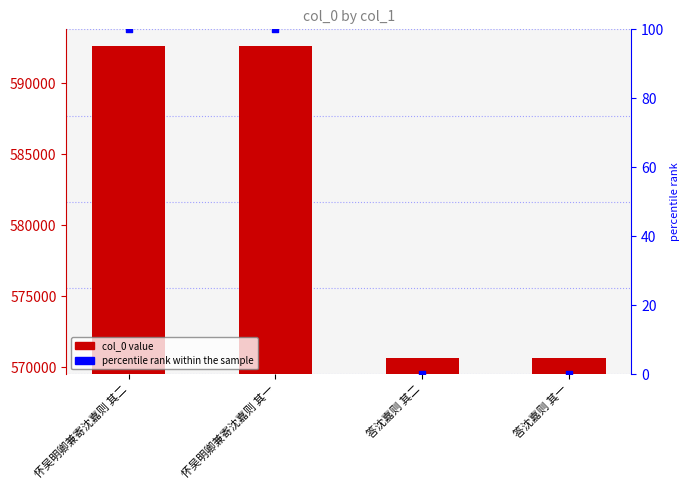

Which series contains the lowest Y value?

percentile rank within the sample